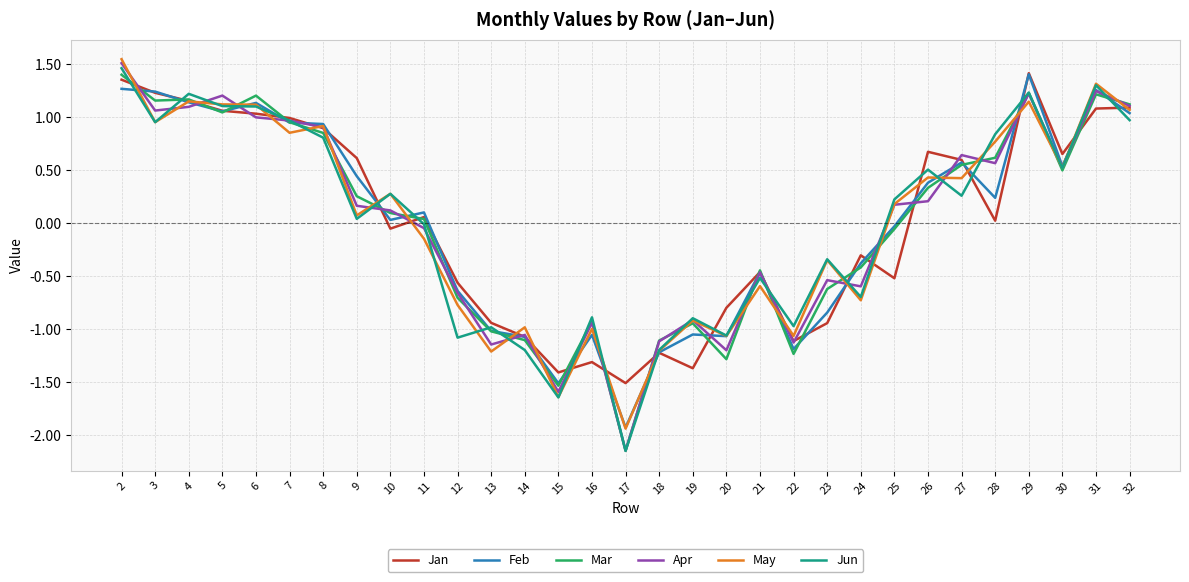

Between 23 and 27, which series saw the biggest shift?

Jan